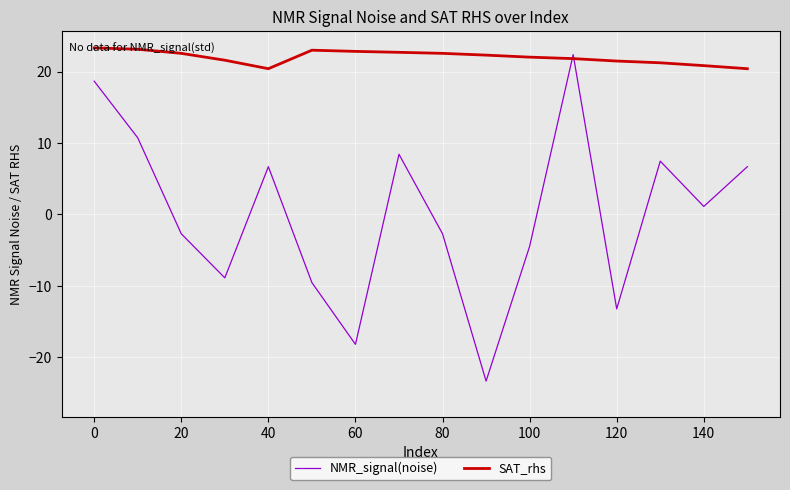

Which series has the largest total across all categories?

SAT_rhs